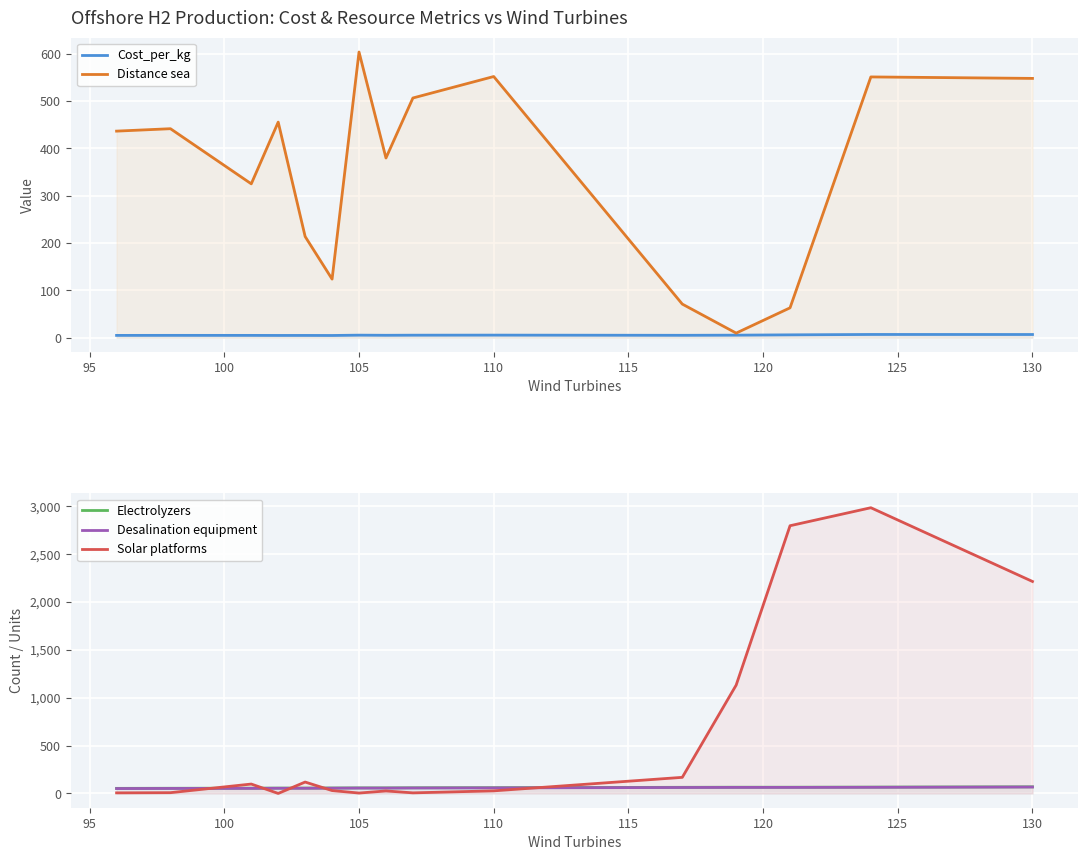

What is the average value of the Desalination equipment series?

57.7